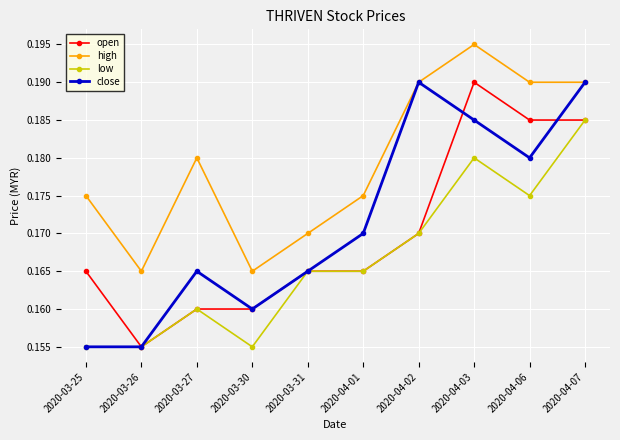

Rank the series at 2020-04-03 from lowest to highest value.

low, close, open, high